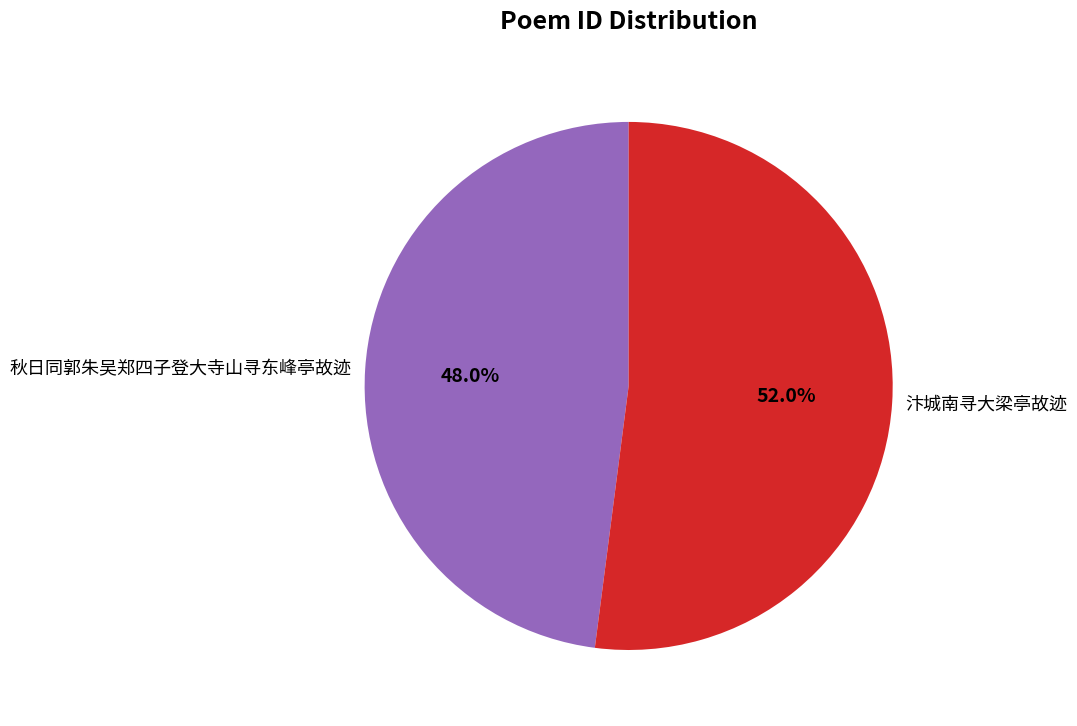

Count the number of slices in the pie.

2